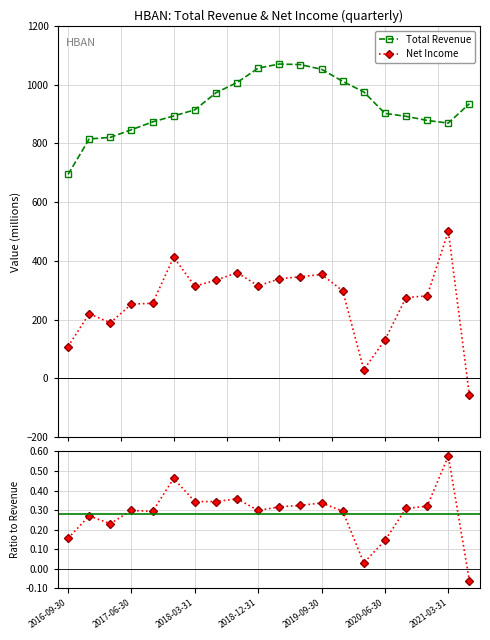

Which category has the lowest value in the Total Revenue series?

2016-09-30